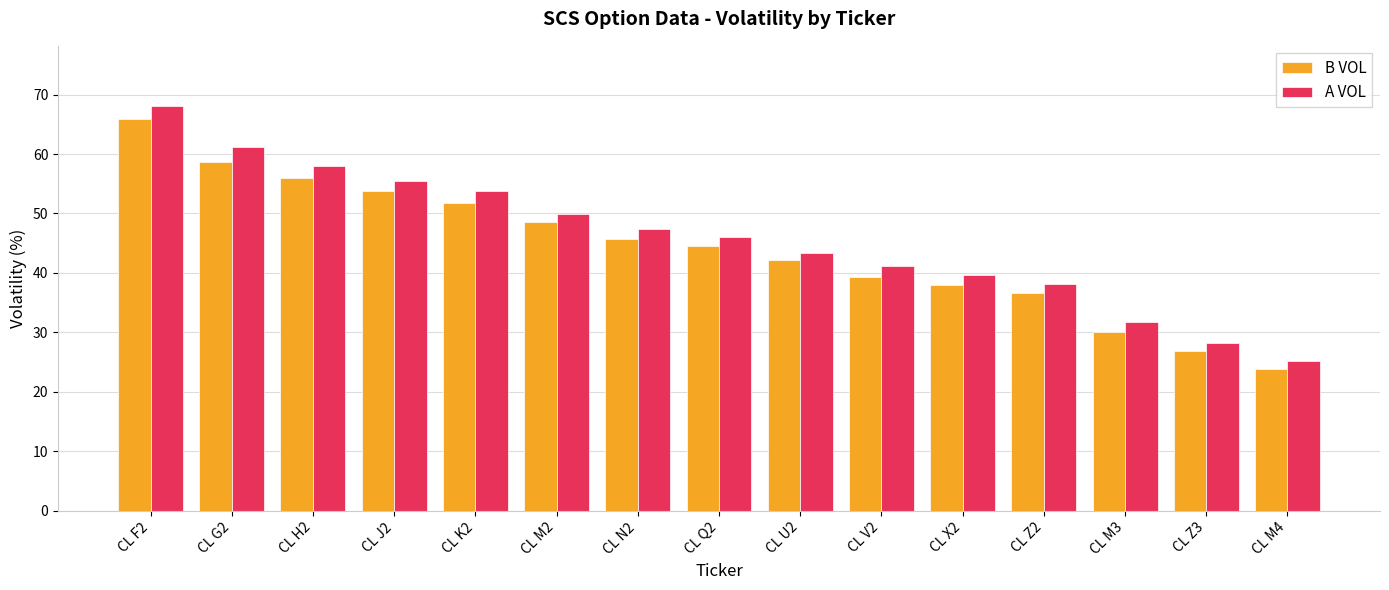

Reading right to left, extract all data points from this chart.

B VOL: CL M4=23.9	CL Z3=26.8	CL M3=30.1	CL Z2=36.6	CL X2=38.0	CL V2=39.3	CL U2=42.1	CL Q2=44.5	CL N2=45.7	CL M2=48.5	CL K2=51.7	CL J2=53.8	CL H2=55.9	CL G2=58.7	CL F2=65.9
A VOL: CL M4=25.2	CL Z3=28.2	CL M3=31.7	CL Z2=38.2	CL X2=39.7	CL V2=41.1	CL U2=43.3	CL Q2=46.1	CL N2=47.4	CL M2=49.9	CL K2=53.8	CL J2=55.5	CL H2=58.0	CL G2=61.2	CL F2=68.0